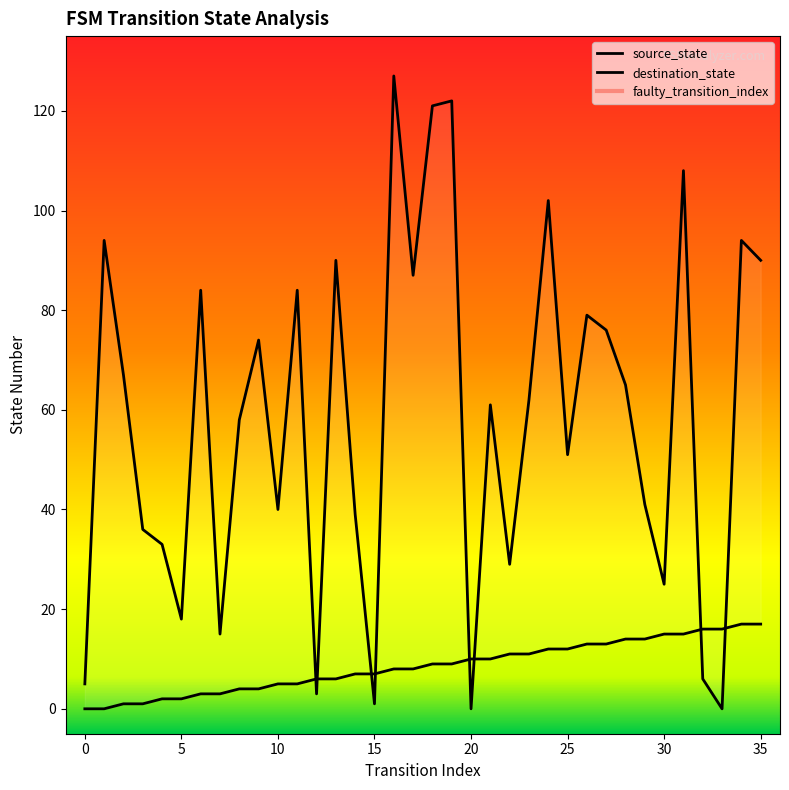

What is the difference between the maximum and minimum values in the destination_state series?

127